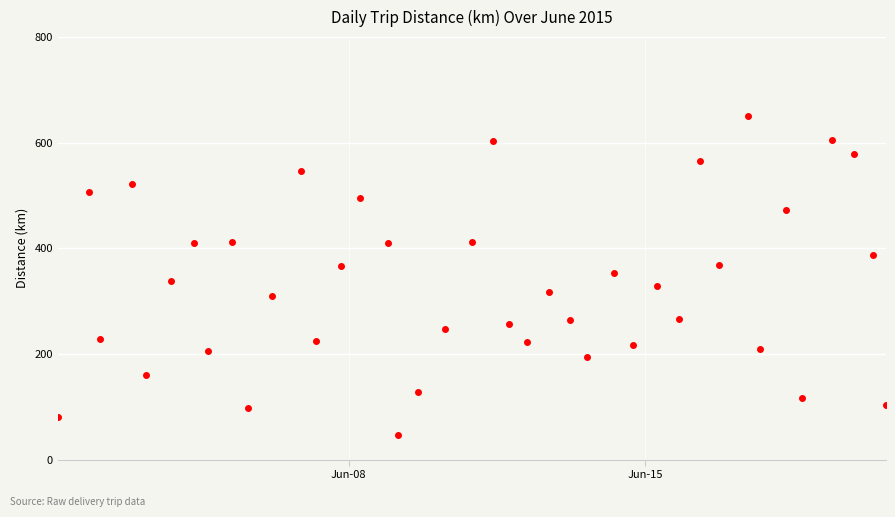

What is the difference between the maximum and minimum values?

603.7